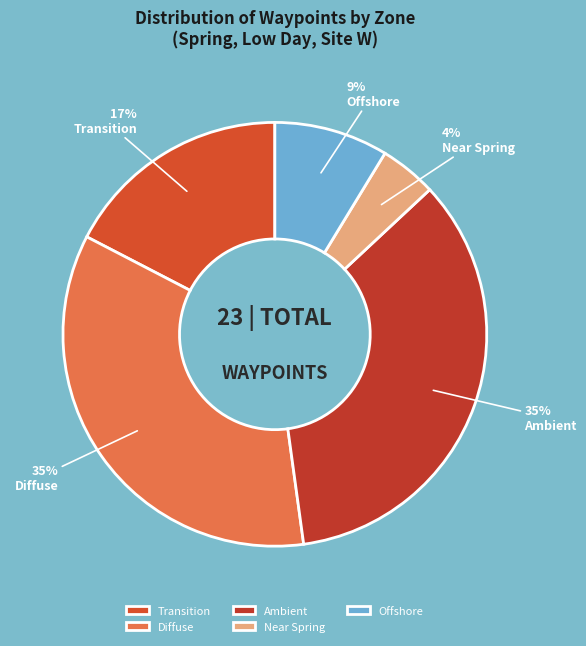

Which category has the biggest portion of the pie?

Diffuse